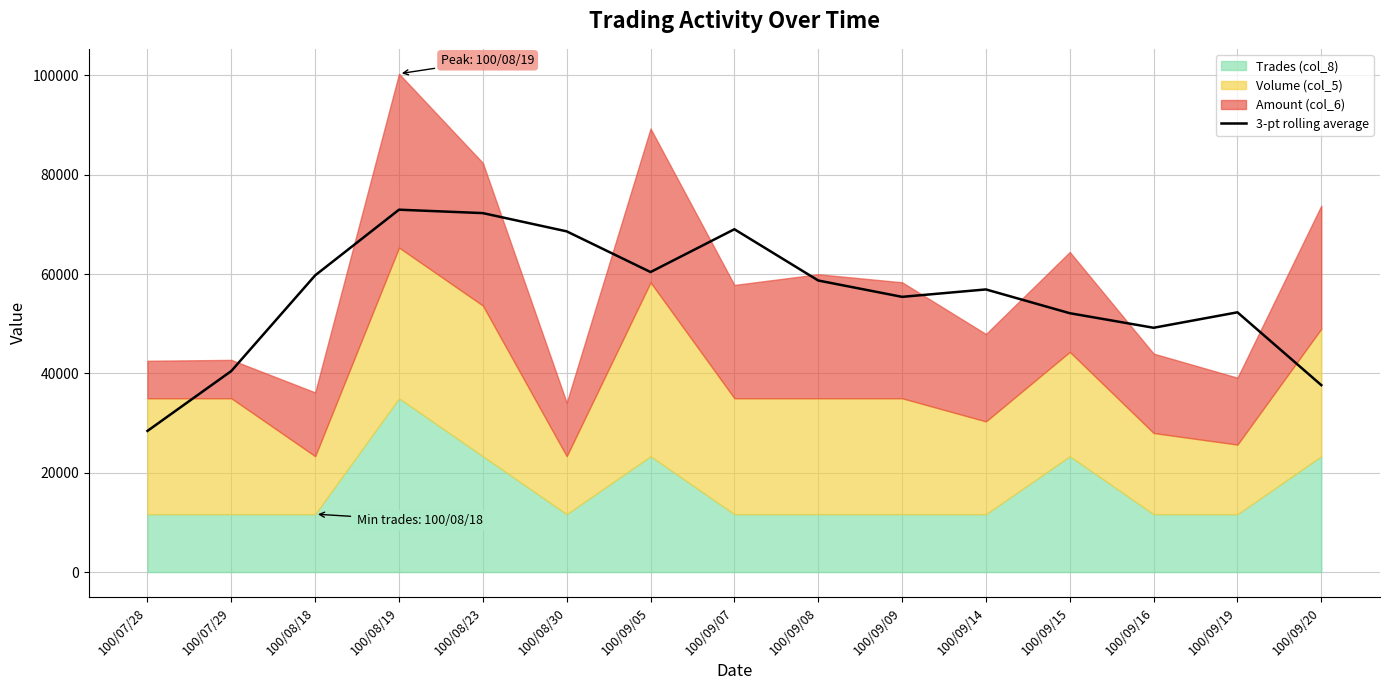

Is it true that the value at 100/09/15 is 17794.0?

False